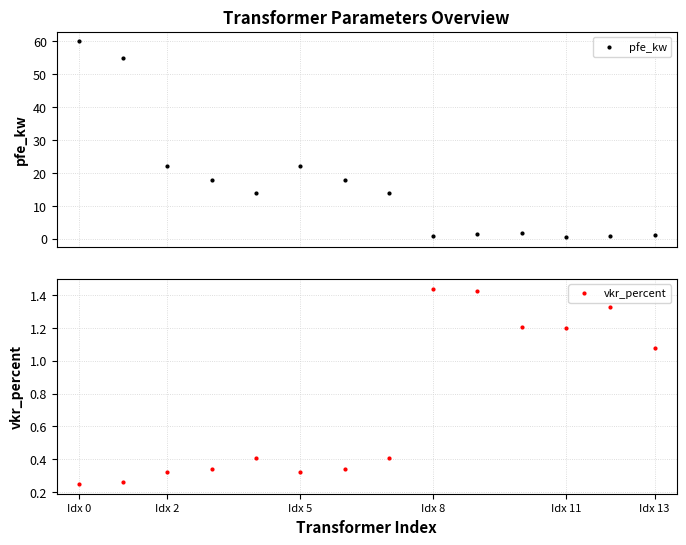

True or false: vkr_percent has more than 0 points higher than both neighbors.

True